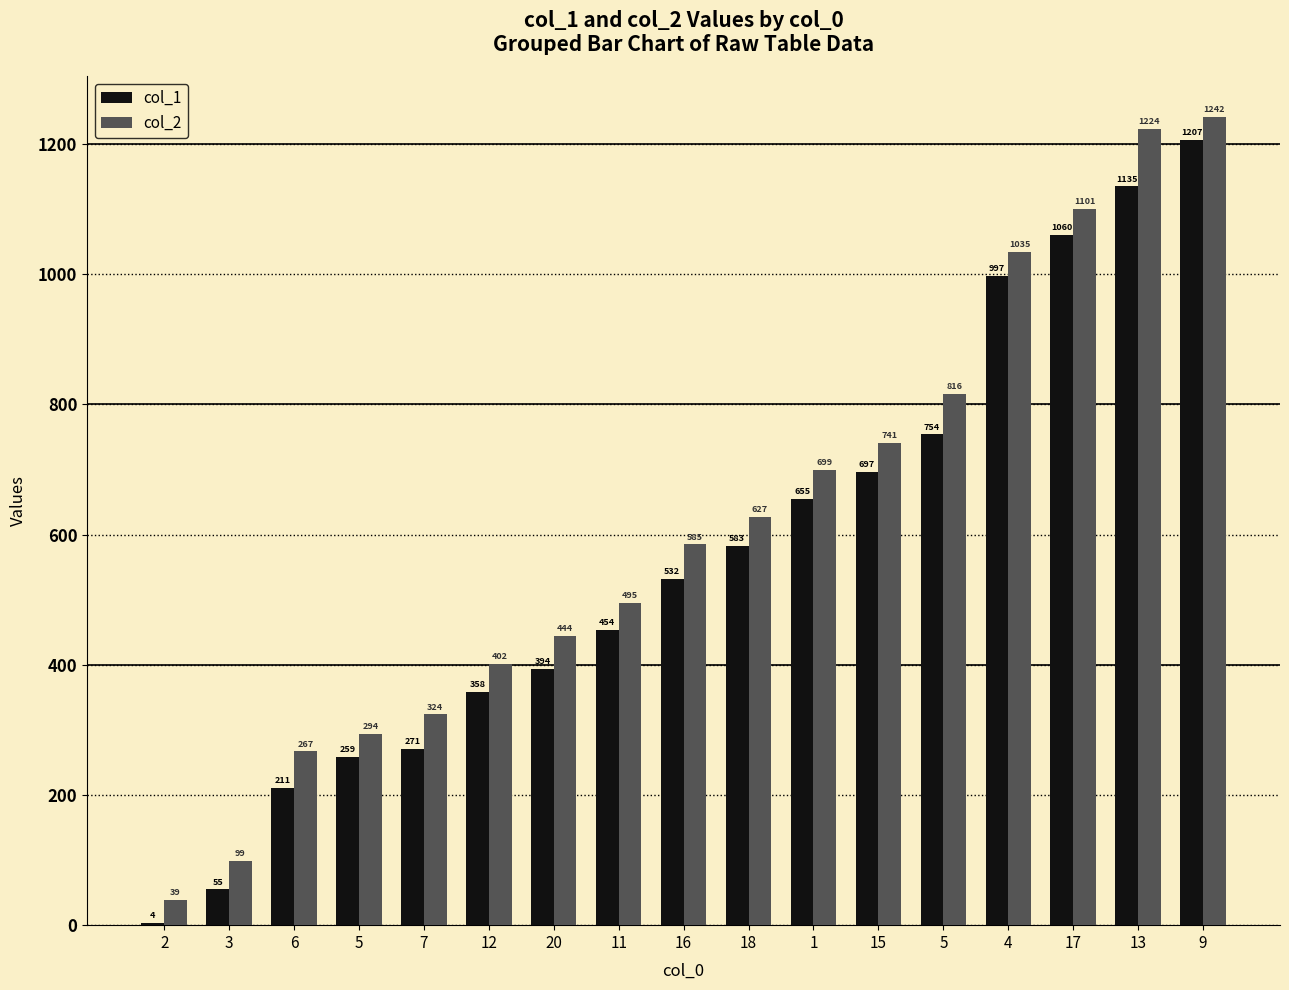

At how many categories does at least one series exceed 15?

17